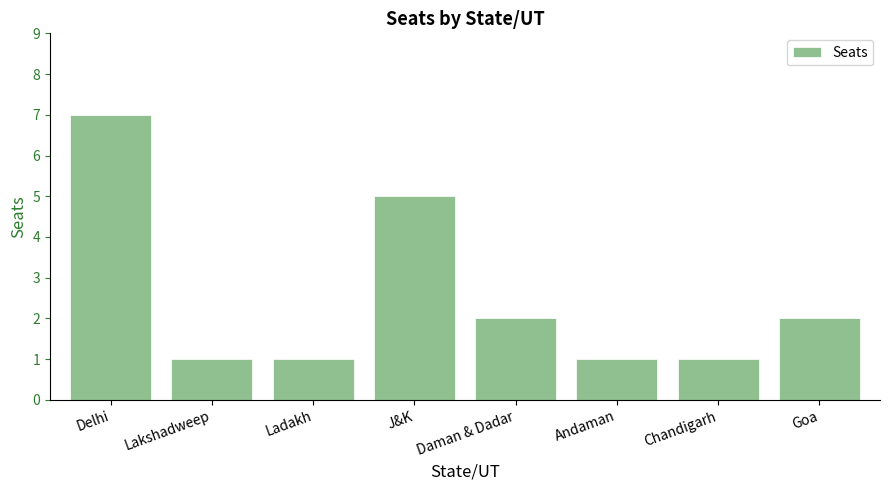

What is the greatest value displayed?

7